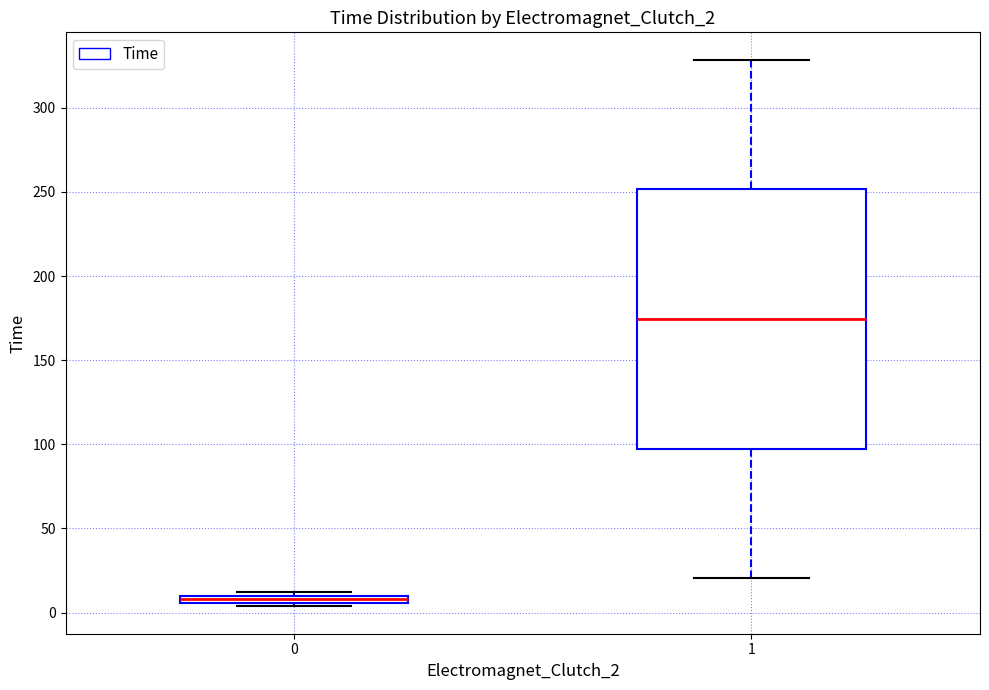

Where is the lower edge of the box at x = 0 on the y-axis? The values are not printed on the chart, so give them approximately, as read against the axis.

5